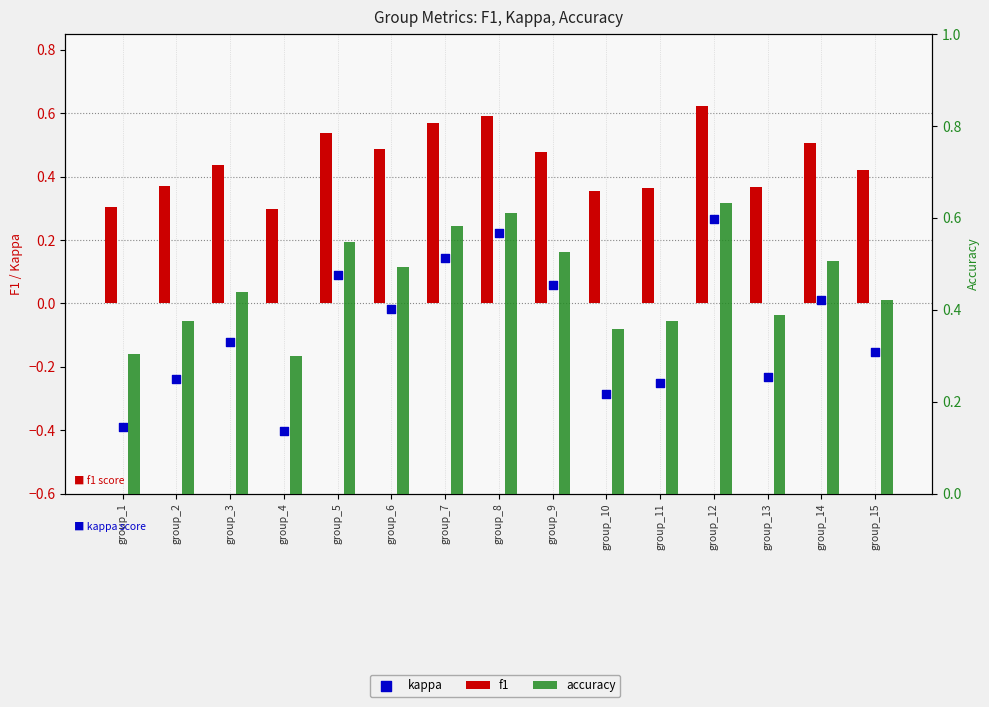

What are all the series names shown in the legend?

f1, kappa, accuracy